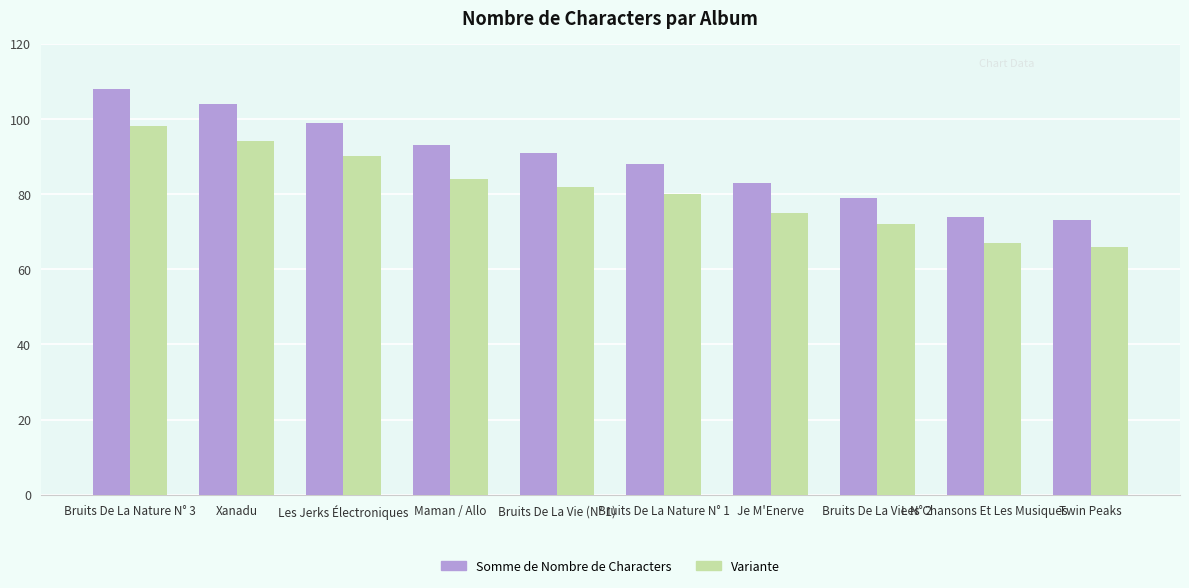

Reading right to left, transcribe all the data shown in this chart.

Somme de Nombre de Characters: Twin Peaks=73	Les Chansons Et Les Musiques=74	Bruits De La Vie N° 2=79	Je M'Enerve=83	Bruits De La Nature N° 1=88	Bruits De La Vie (N° 1)=91	Maman / Allo=93	Les Jerks Électroniques=99	Xanadu=104	Bruits De La Nature N° 3=108
Variante: Twin Peaks=66	Les Chansons Et Les Musiques=67	Bruits De La Vie N° 2=72	Je M'Enerve=75	Bruits De La Nature N° 1=80	Bruits De La Vie (N° 1)=82	Maman / Allo=84	Les Jerks Électroniques=90	Xanadu=94	Bruits De La Nature N° 3=98